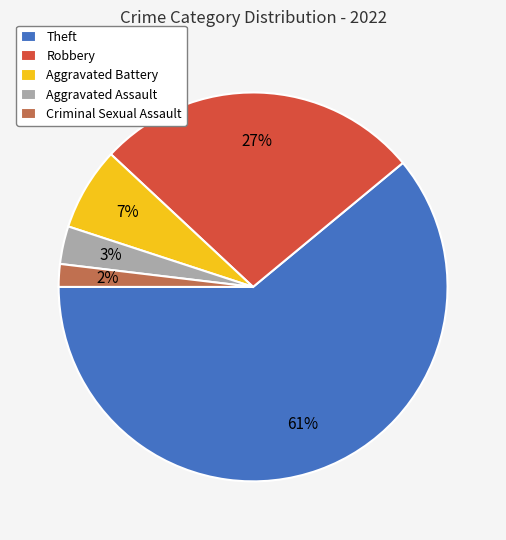

The Theft slice represents 74% of the pie. True or false?

False